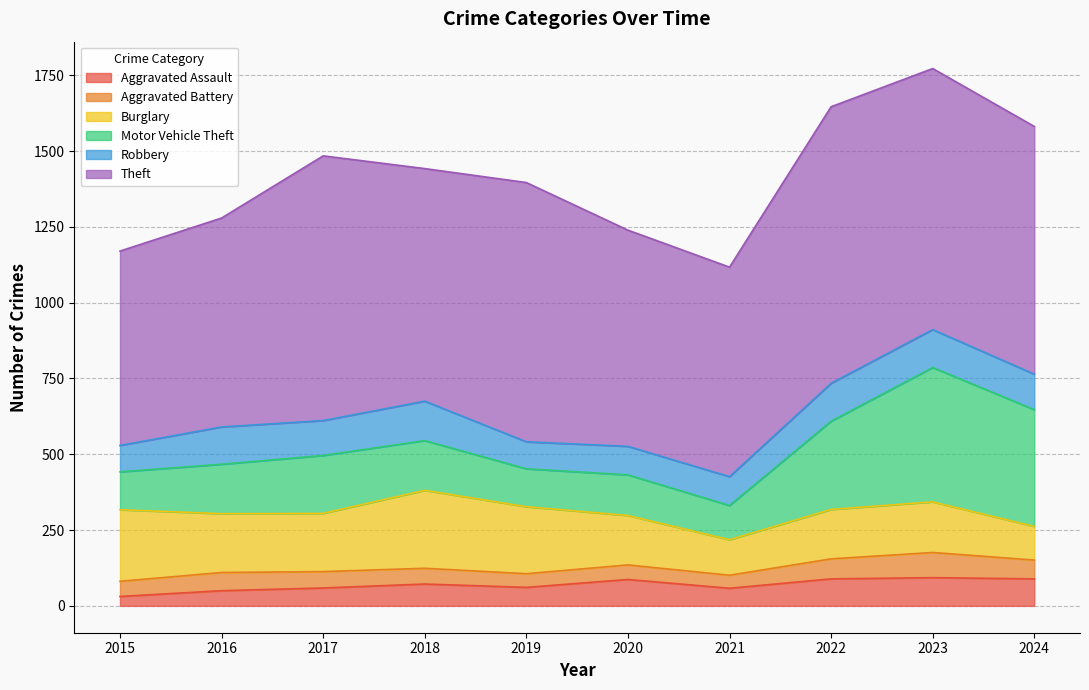

Count the number of data series in this chart.

6